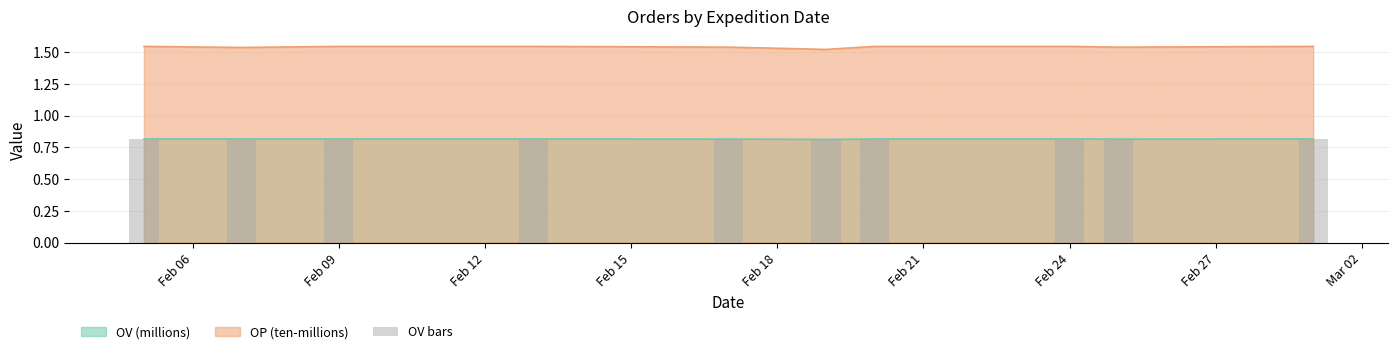

True or false: OP (ten-millions) has a value of 0.8 at Feb 24.

False